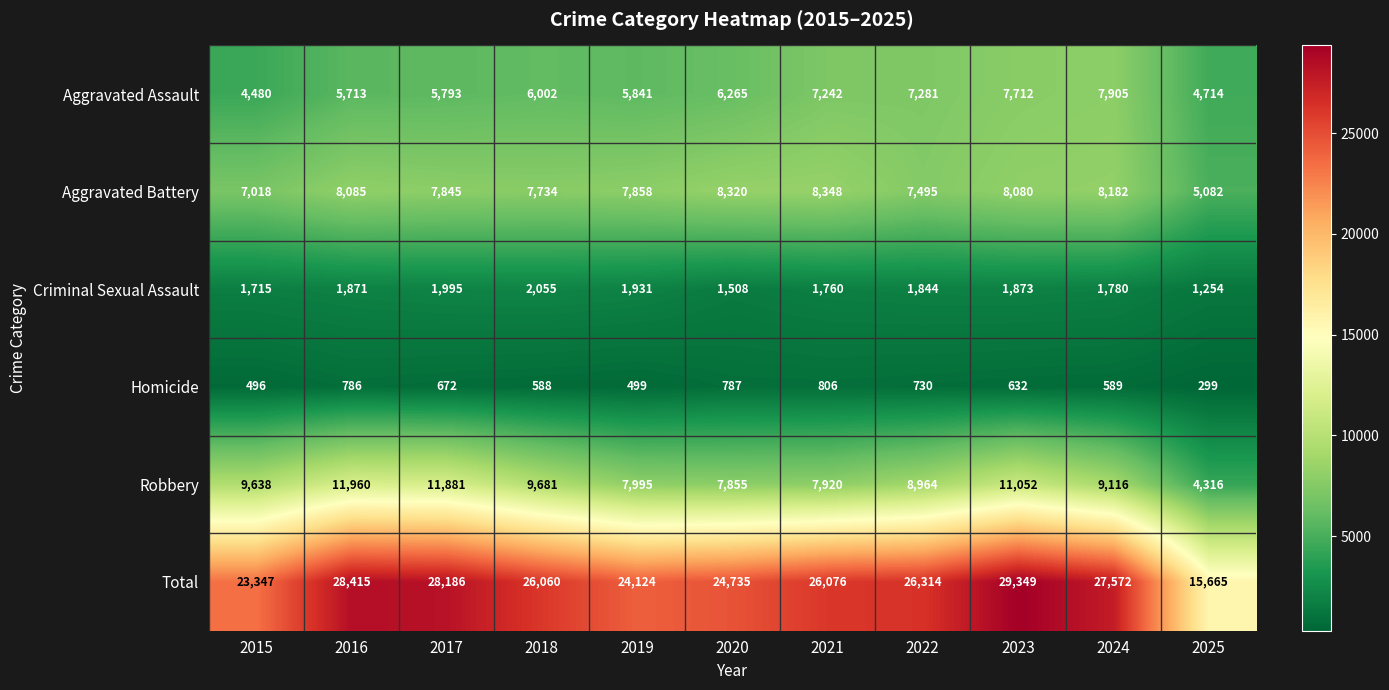

Count the number of data series in this chart.

6